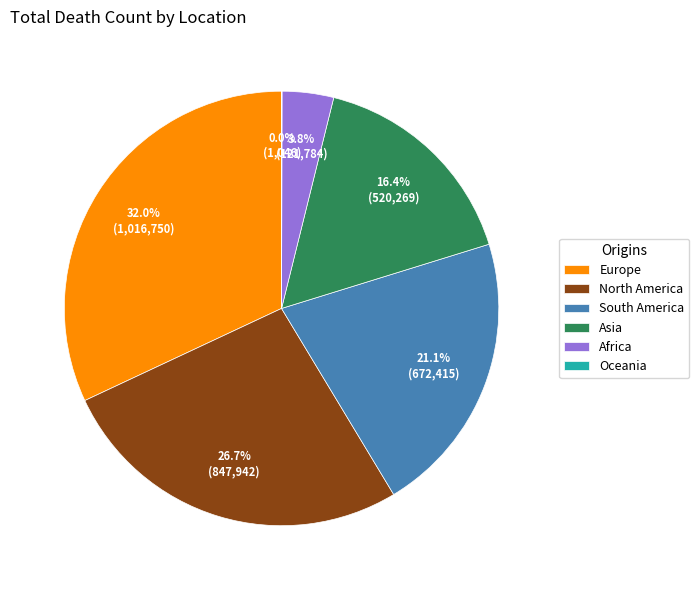

Is the sum of Asia and Africa greater than half?

No